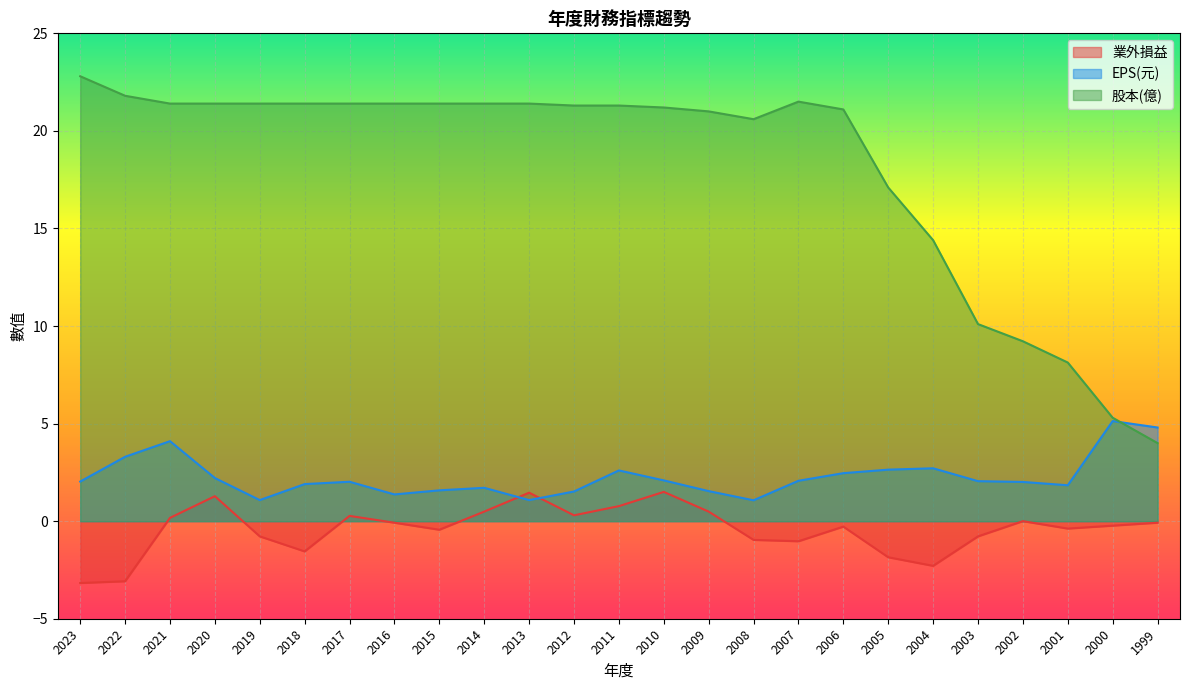

Which series has the largest total across all categories?

股本(億)